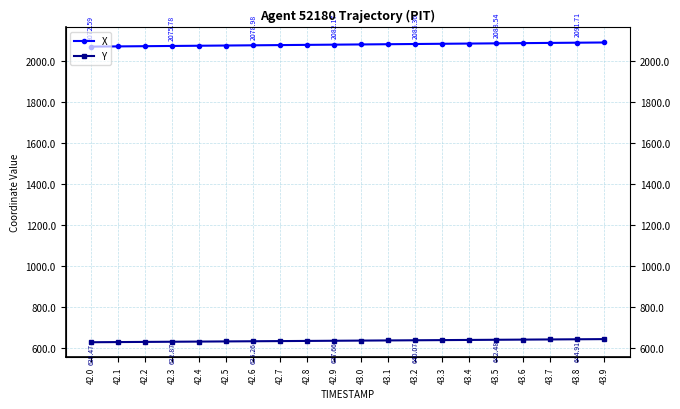

What position from the right is 43.8?

2